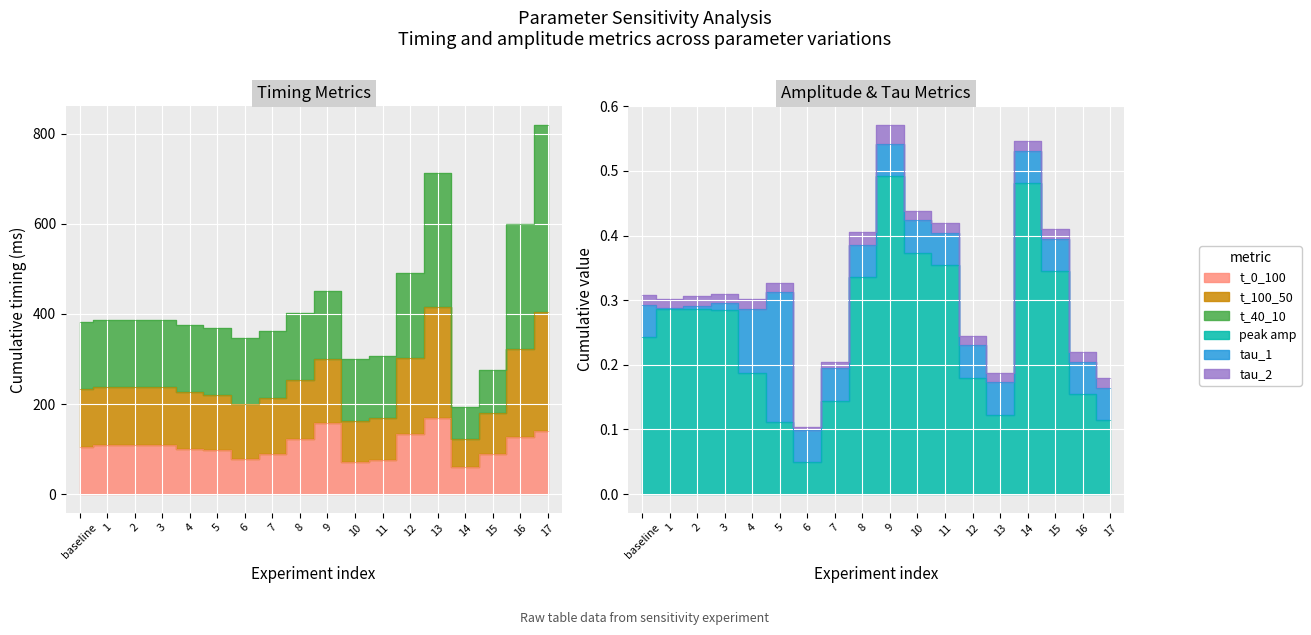

List the labels in order of peak_amp value, largest first.

9, 14, 10, 11, 15, 8, 1, 2, 3, baseline, 4, 12, 16, 7, 13, 17, 5, 6